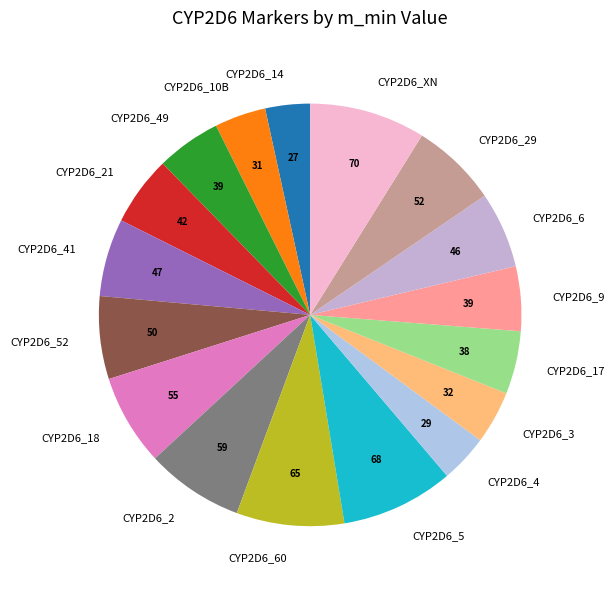

How many slices are in this pie chart?

17